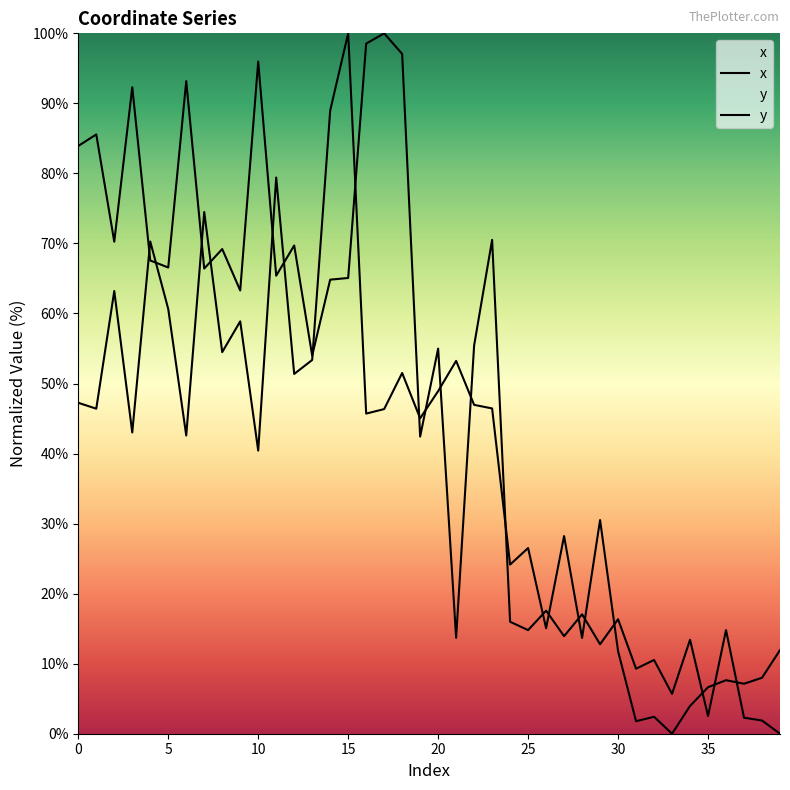

How many times do x and y cross each other?

21